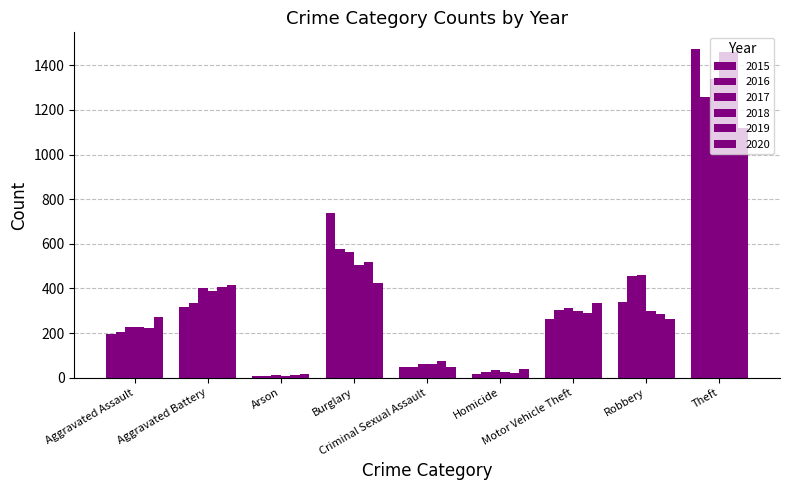

What is the difference between the 2019 values at Theft and Aggravated Battery?

1052